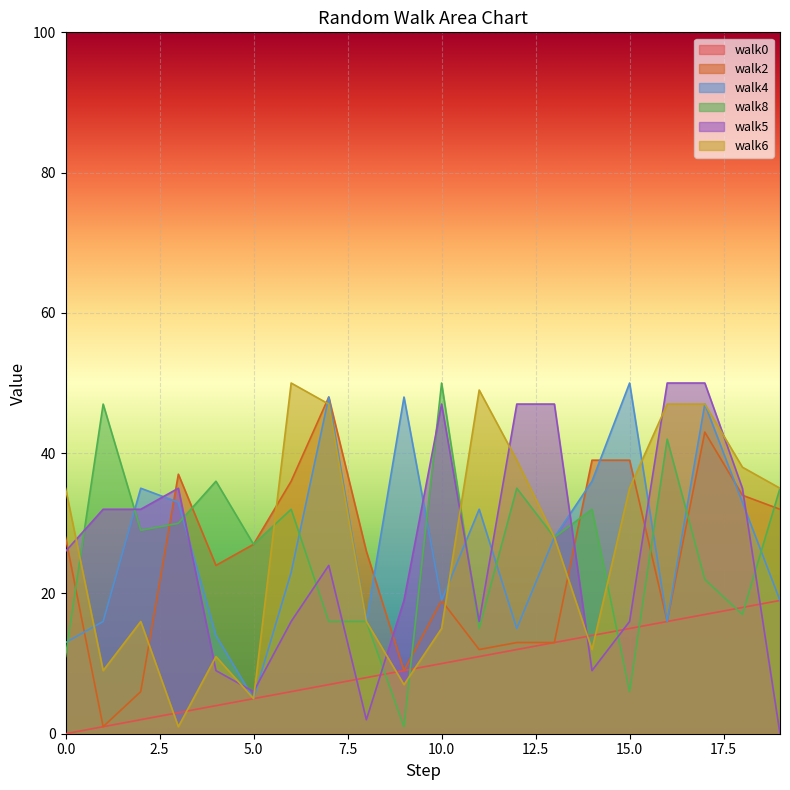

Which series changed the most between 9 and 15?

walk2